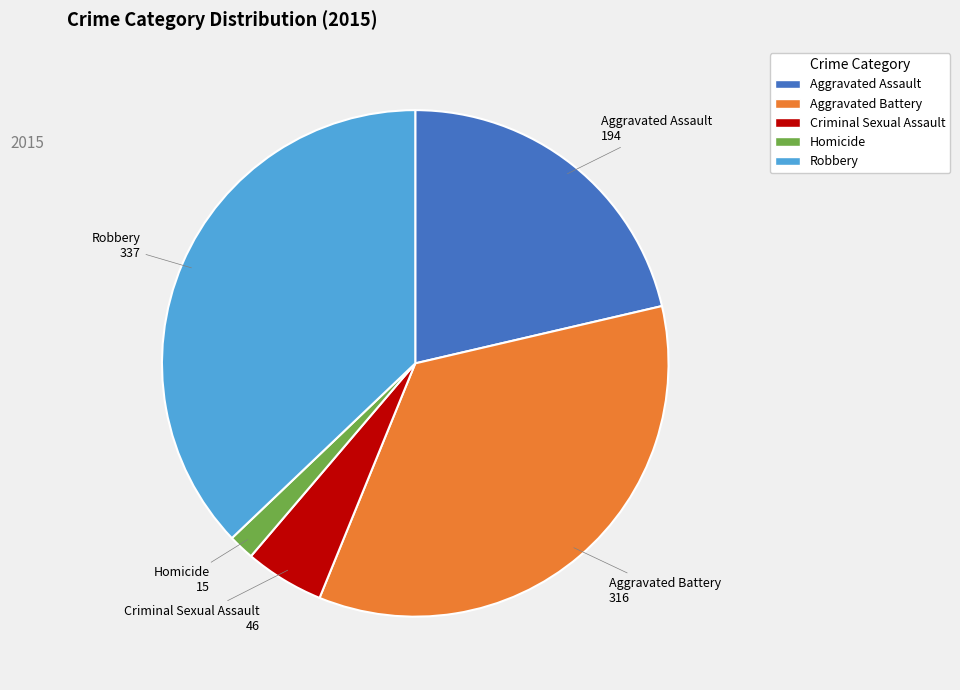

Combined, do Aggravated Assault and Criminal Sexual Assault account for over 50%?

No